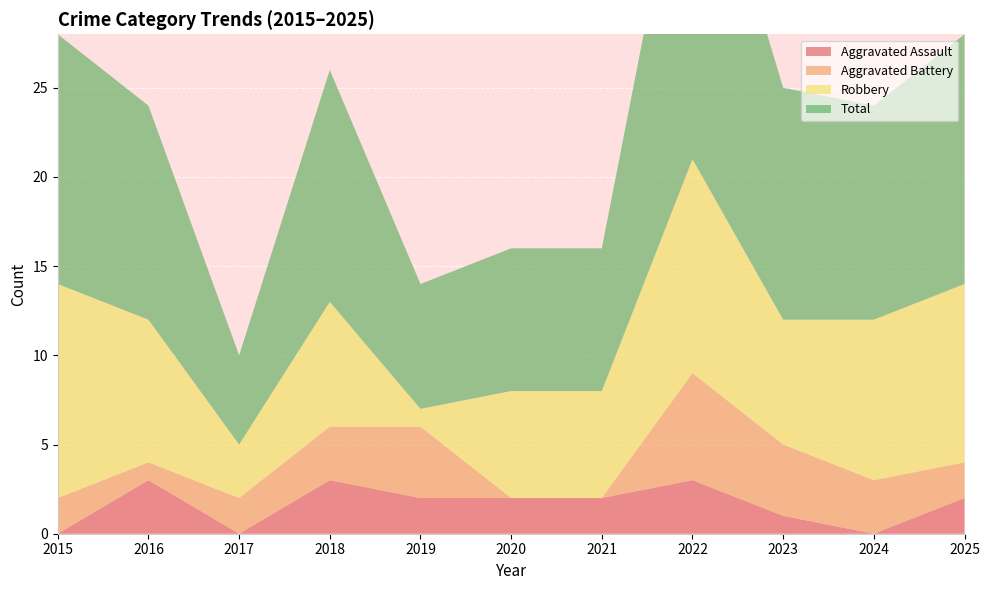

Reading left to right, list all the values displayed in this chart.

Aggravated Assault: 2015=0	2016=3	2017=0	2018=3	2019=2	2020=2	2021=2	2022=3	2023=1	2024=0	2025=2
Aggravated Battery: 2015=2	2016=1	2017=2	2018=3	2019=4	2020=0	2021=0	2022=6	2023=4	2024=3	2025=2
Robbery: 2015=12	2016=8	2017=3	2018=7	2019=1	2020=6	2021=6	2022=12	2023=7	2024=9	2025=10
Total: 2015=14	2016=12	2017=5	2018=13	2019=7	2020=8	2021=8	2022=21	2023=13	2024=12	2025=14